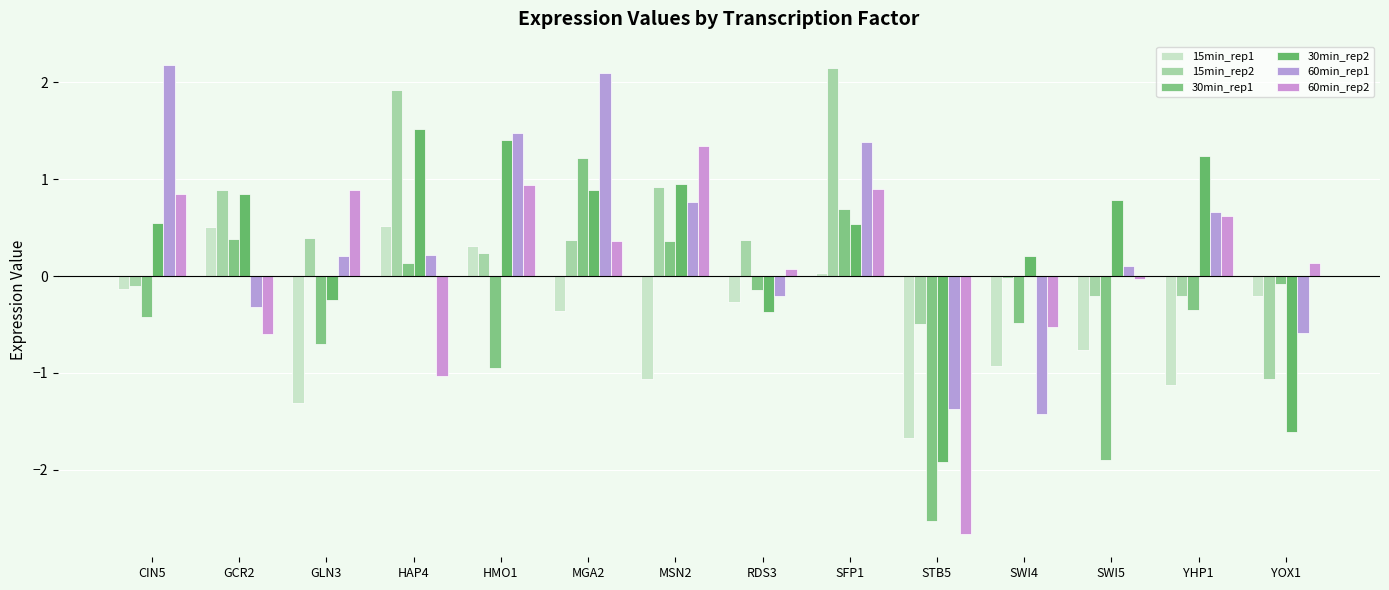

Where is 60min_rep1 nearest to the value 0?

SWI5